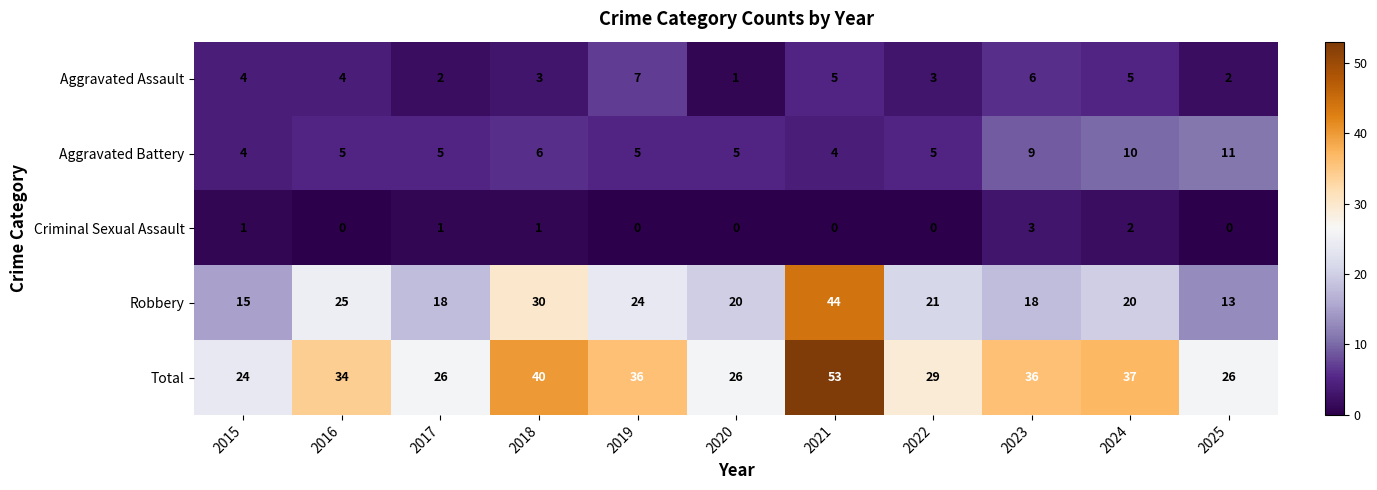

Which category has the highest value across all series?

2021